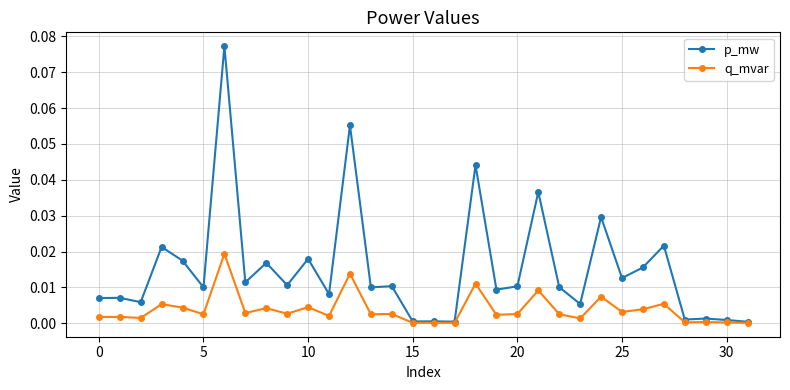

Rank the series by their maximum value, from highest to lowest.

p_mw, q_mvar